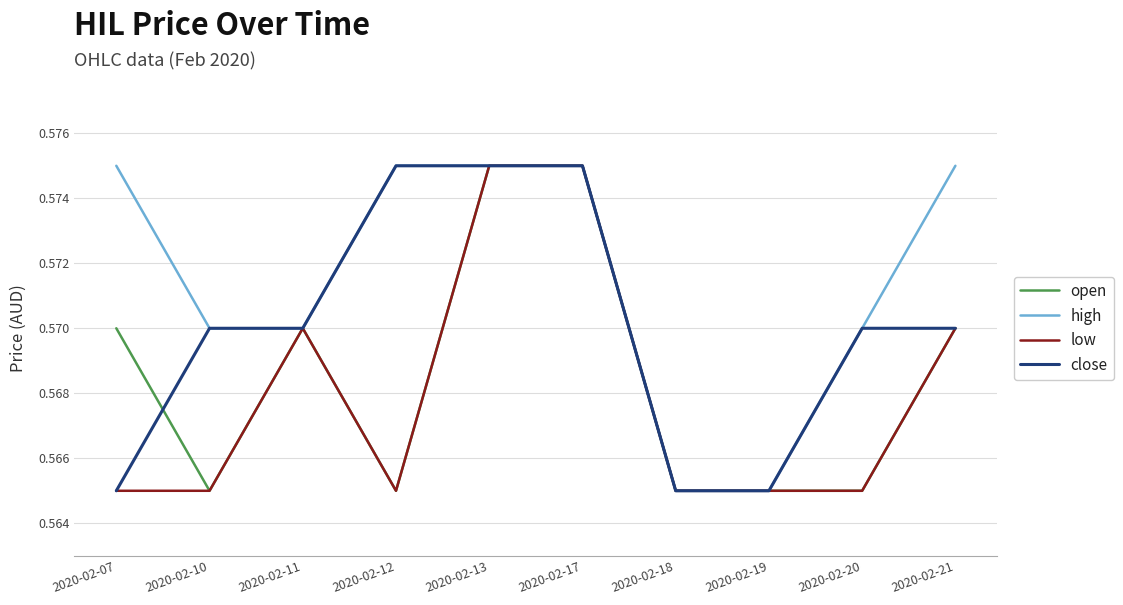

What is the total value across all series at 2020-02-07?

2.3